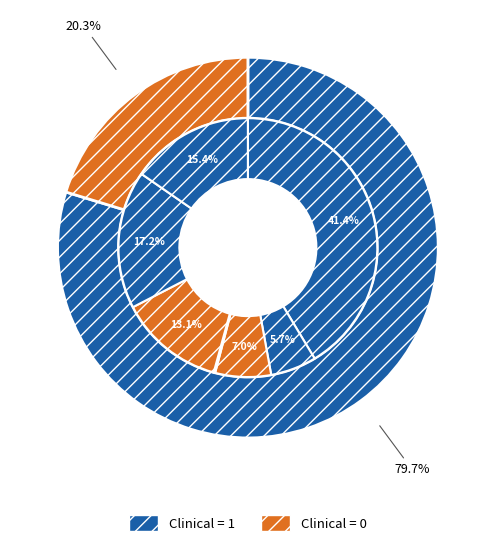

Does Clinical represent more than half of the total?

No